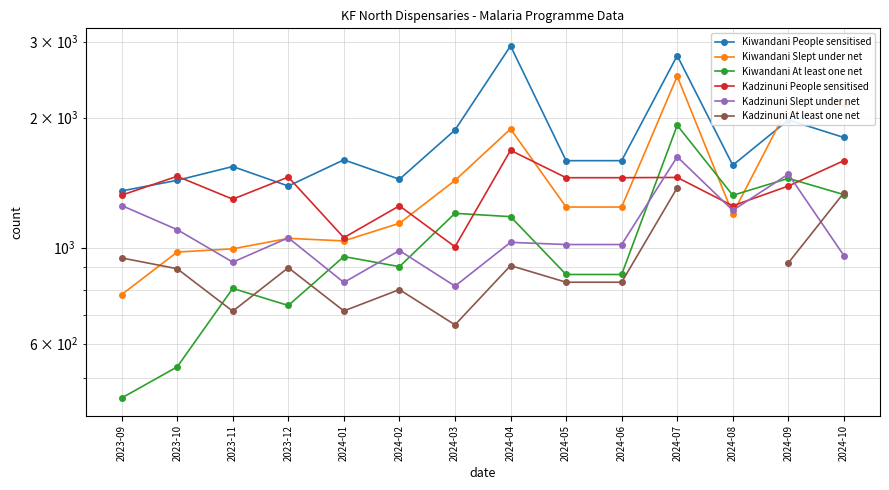

Which series has the largest range (max minus min)?

Kiwandani Slept under net